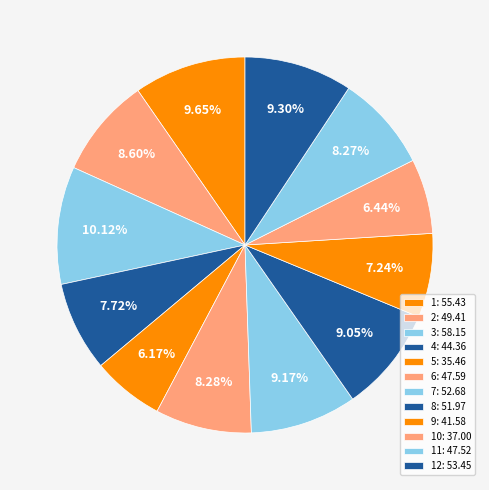

How many segments does this pie chart have?

12